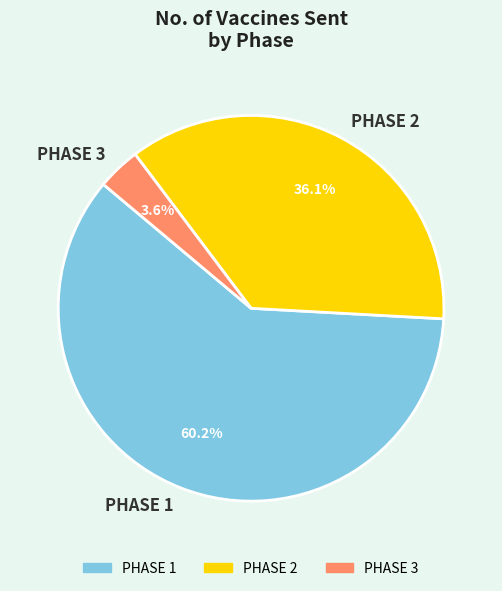

Rank the categories by value from highest to lowest.

PHASE 1, PHASE 2, PHASE 3